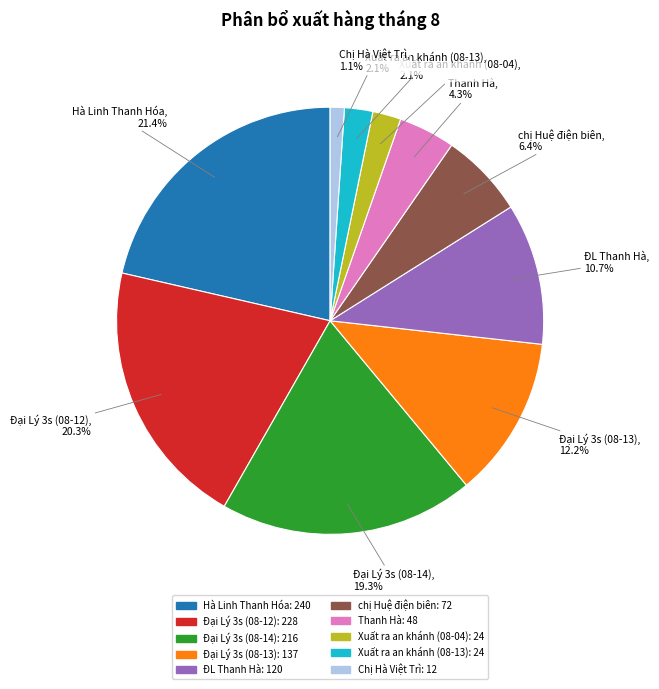

How many segments does this pie chart have?

10